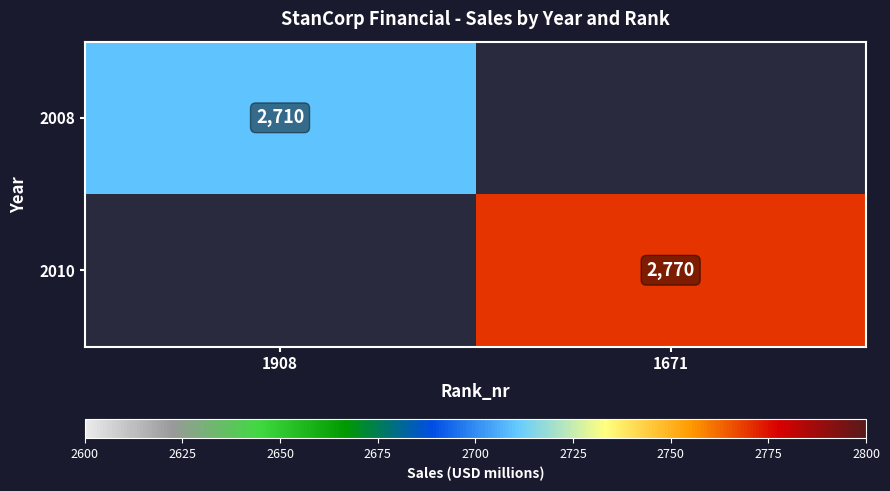

How many series are shown in this chart?

2